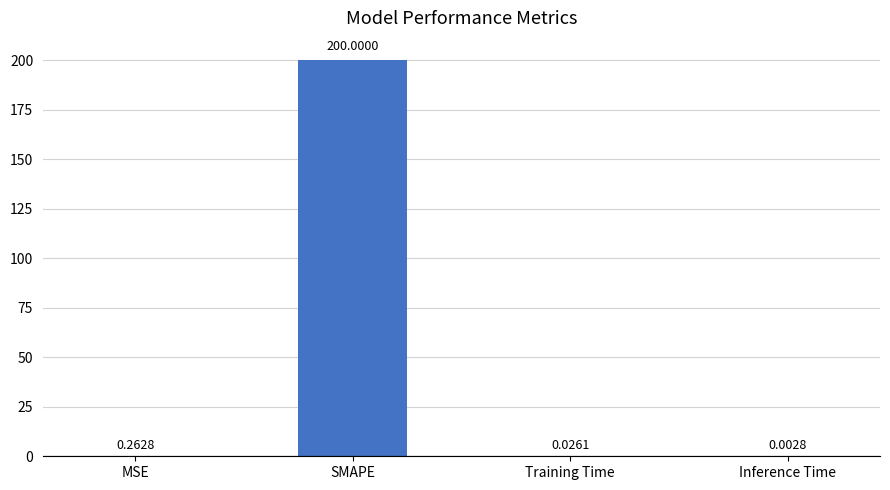

Does the chart contain stacked bars?

No